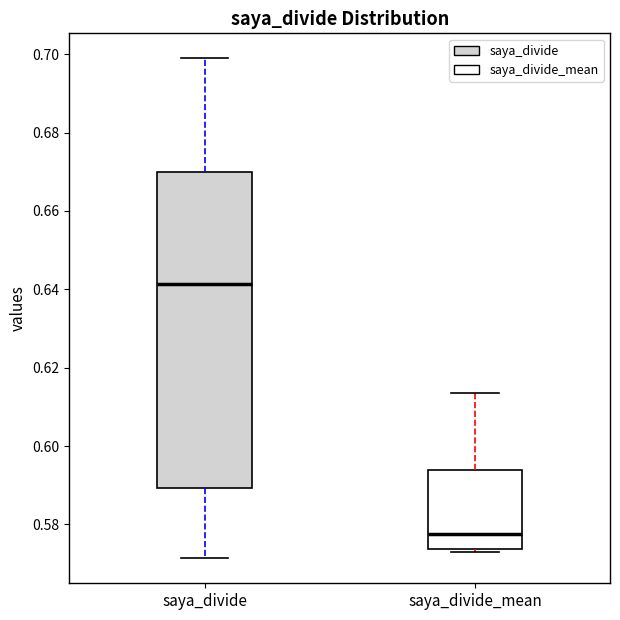

Where does the upper whisker of the box for saya_divide end on the y-axis? The values are not printed on the chart, so give them approximately, as read against the axis.

0.698